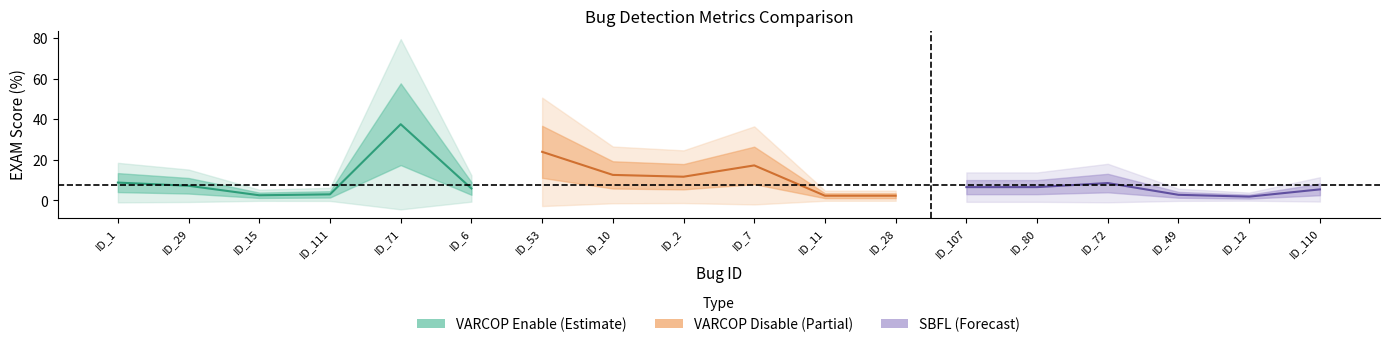

What position from the right is ID_6?

1